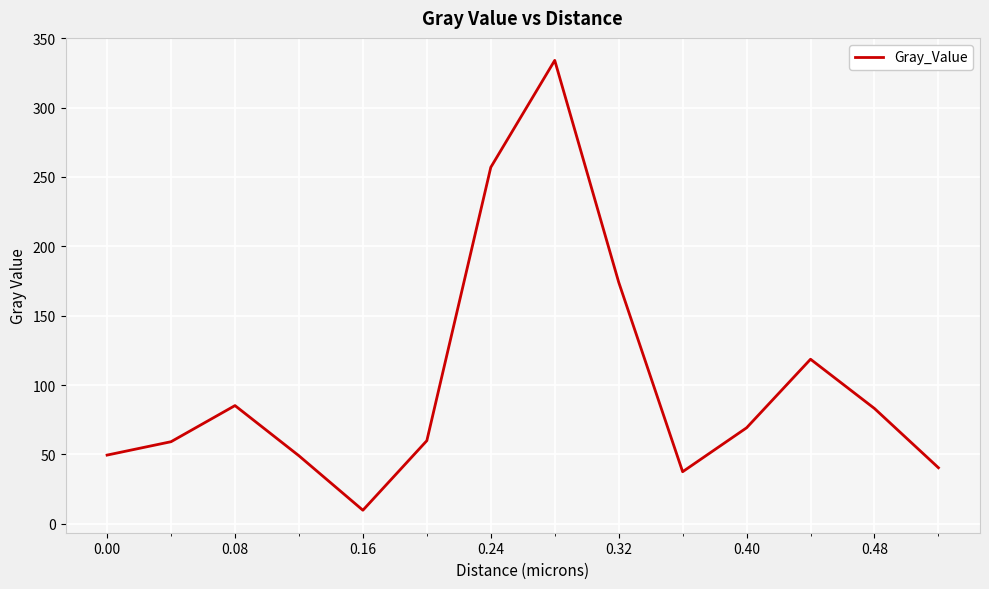

What is the difference between the maximum and minimum values?

324.3